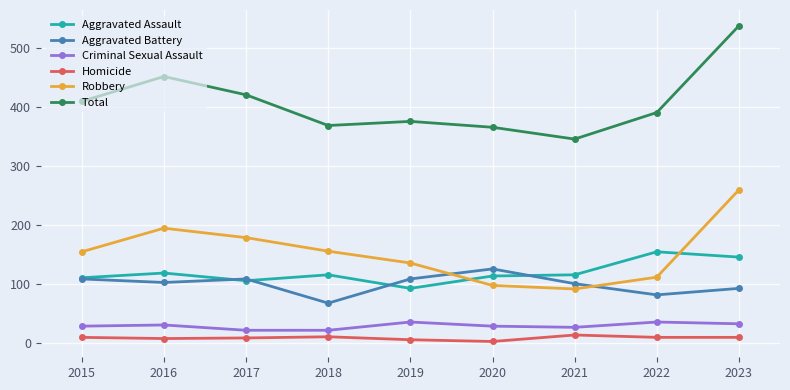

True or false: Robbery has more than 0 interior local peaks.

True